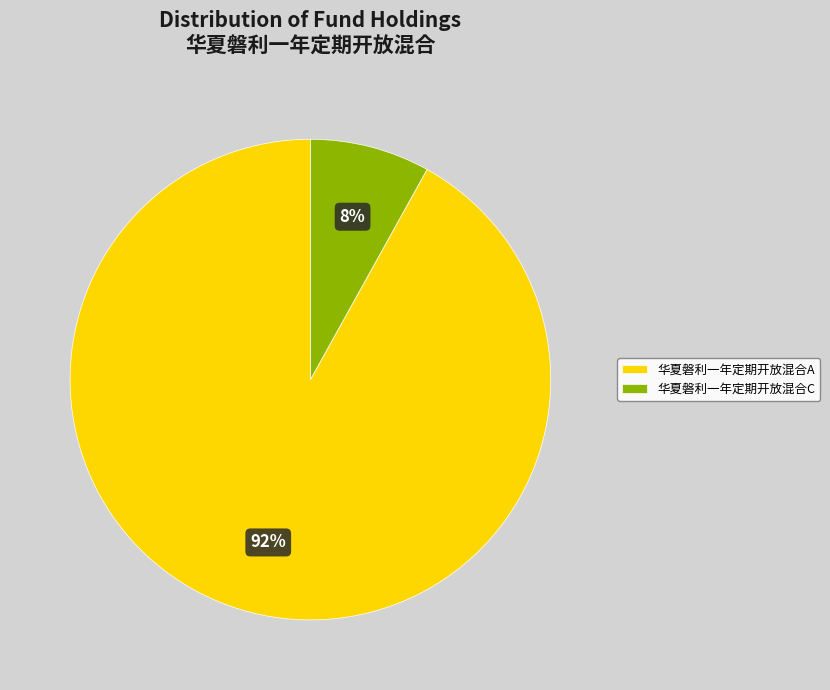

To the nearest percent, what is the difference between the largest and smallest slice percentages?

84%